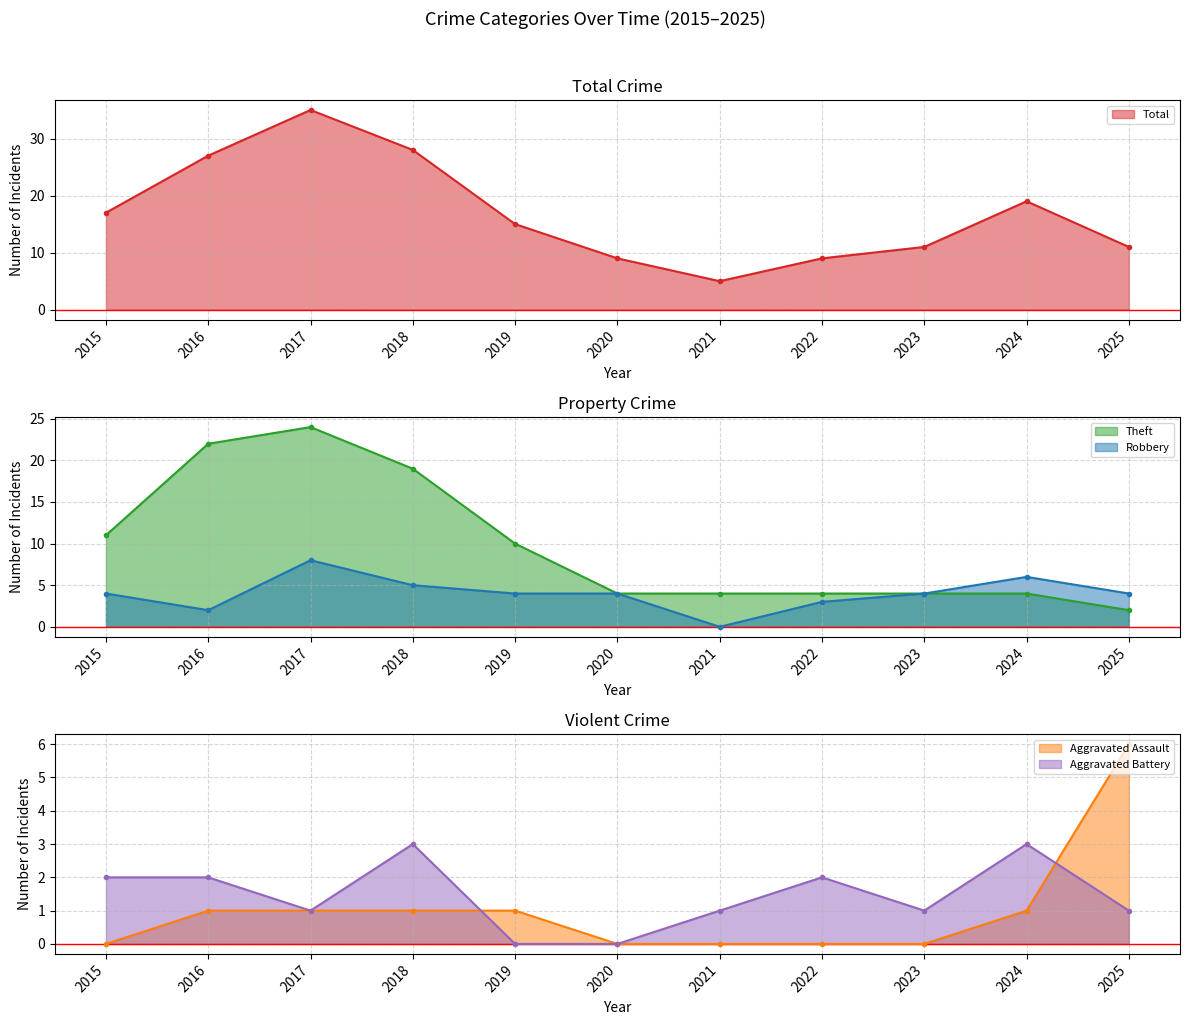

What is the value of the Aggravated Assault line point at the 10th from the left?

1